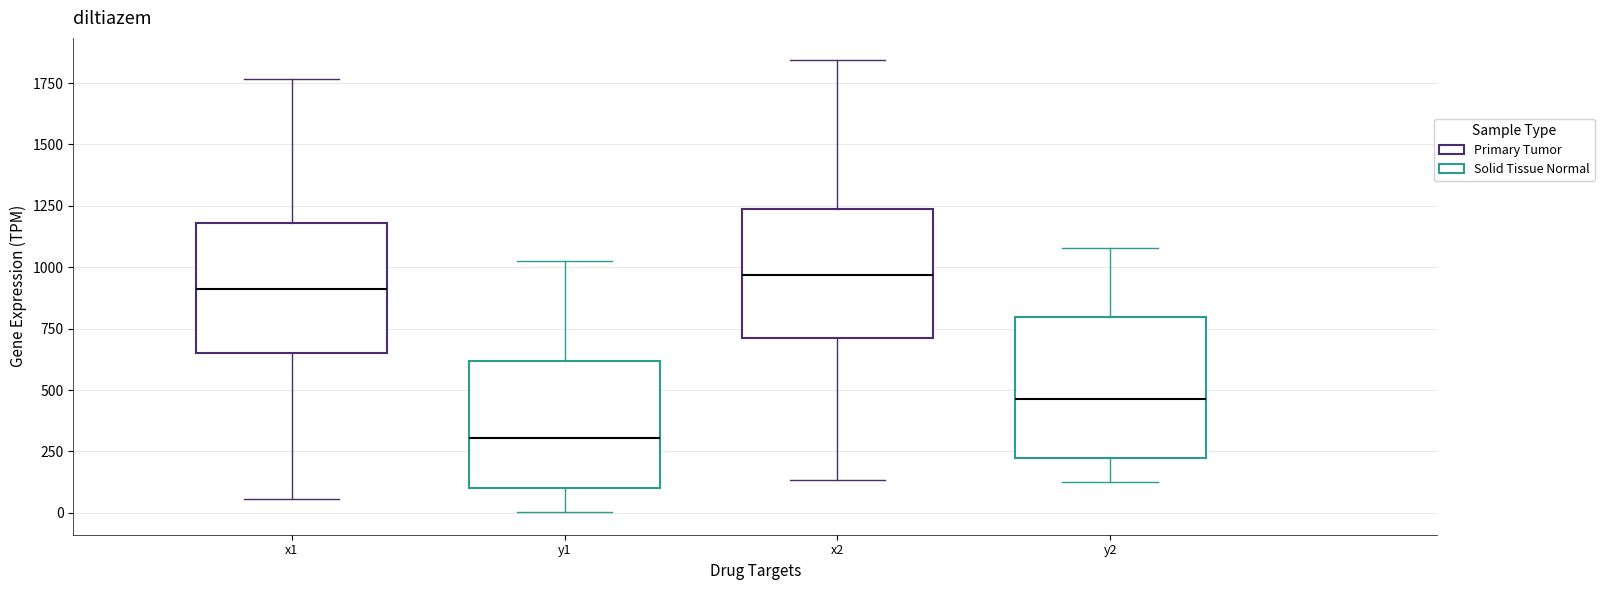

Reading left to right, read every box against the y-axis: the position of its median line, the range the box covers, and the ends of its whiskers. The values are not printed on the chart, so give them approximately, as read against the axis.

x1: median 900, box 650 to 1200, whiskers 50 to 1750
y1: median 300, box 100 to 600, whiskers 0 to 1050
x2: median 950, box 700 to 1250, whiskers 150 to 1850
y2: median 450, box 200 to 800, whiskers 150 to 1100